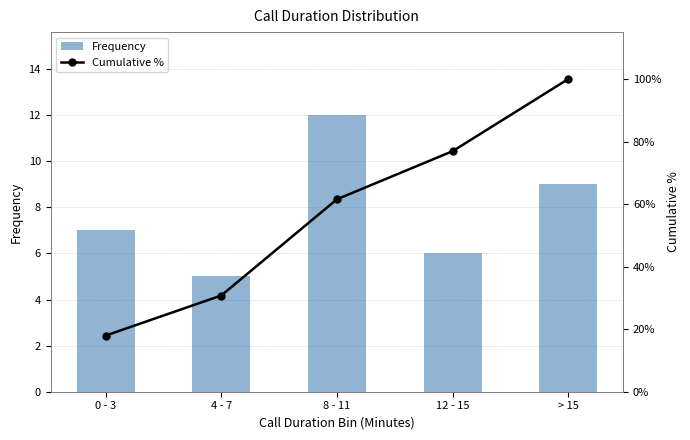

What are all the series names shown in the legend?

Frequency, Cumulative %